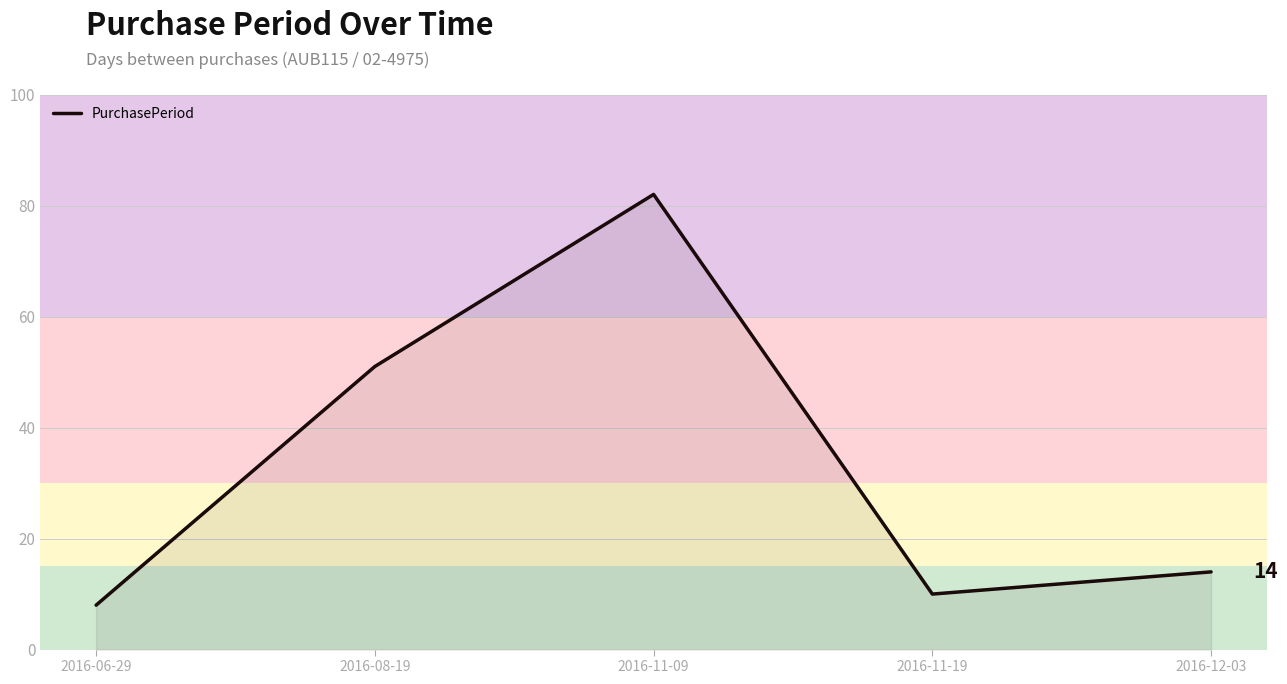

What is the maximum value shown in the chart?

82